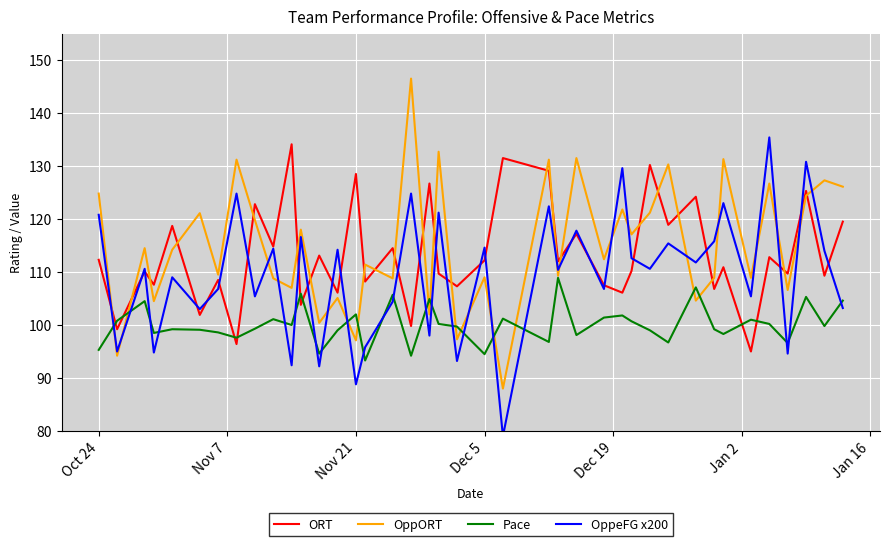

True or false: ORT and OppORT cross at least once.

True